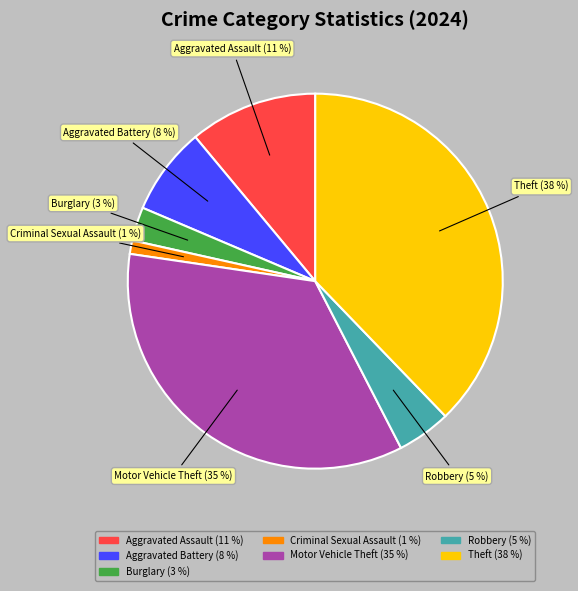

What percentage is the Burglary slice, to the nearest percent?

3%